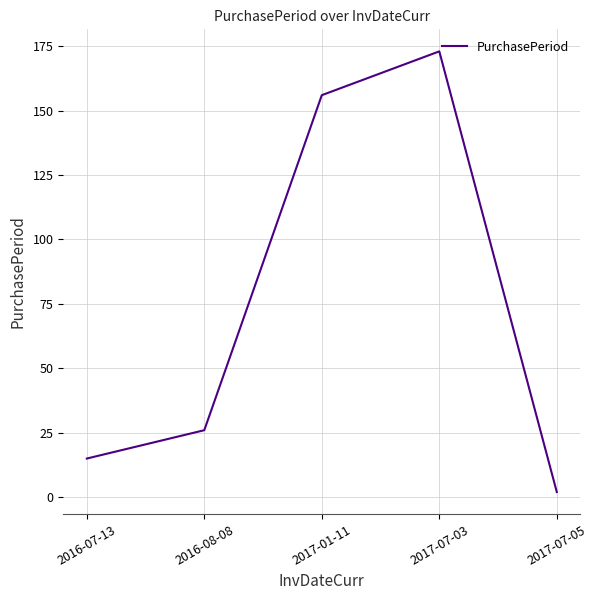

Does the chart have visible grid lines?

Yes